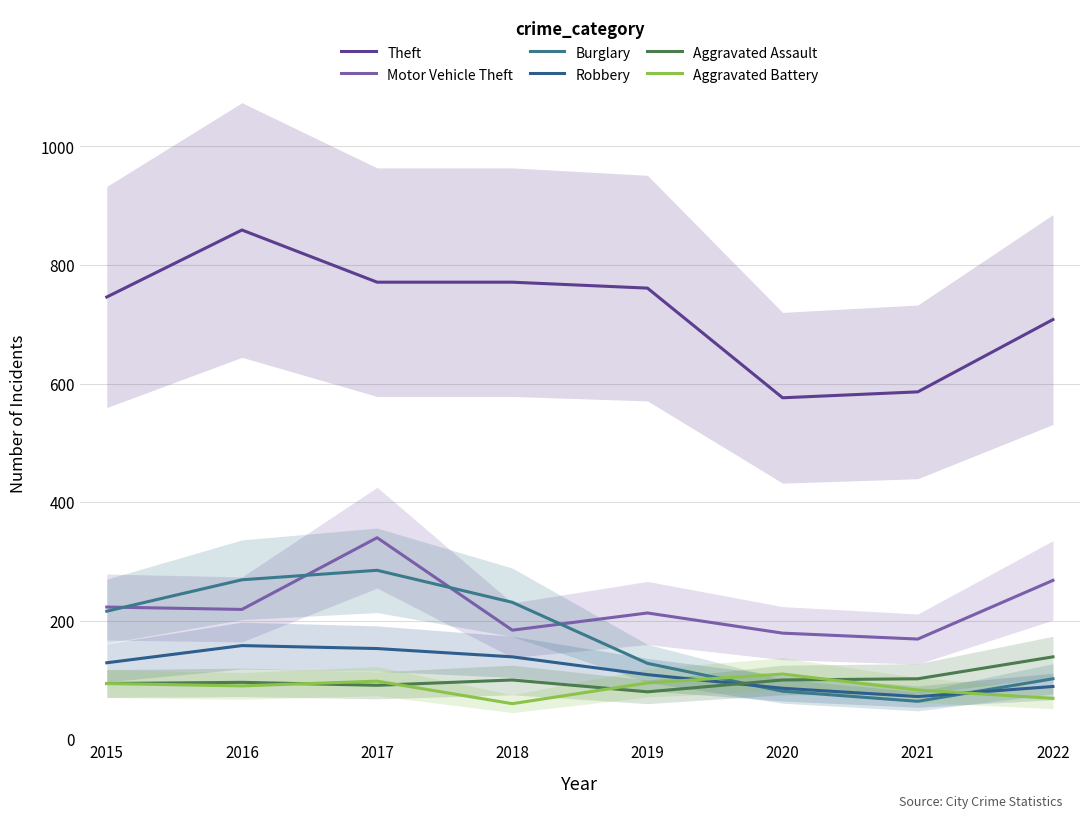

How many intersections are there between Aggravated Battery and Aggravated Assault?

4